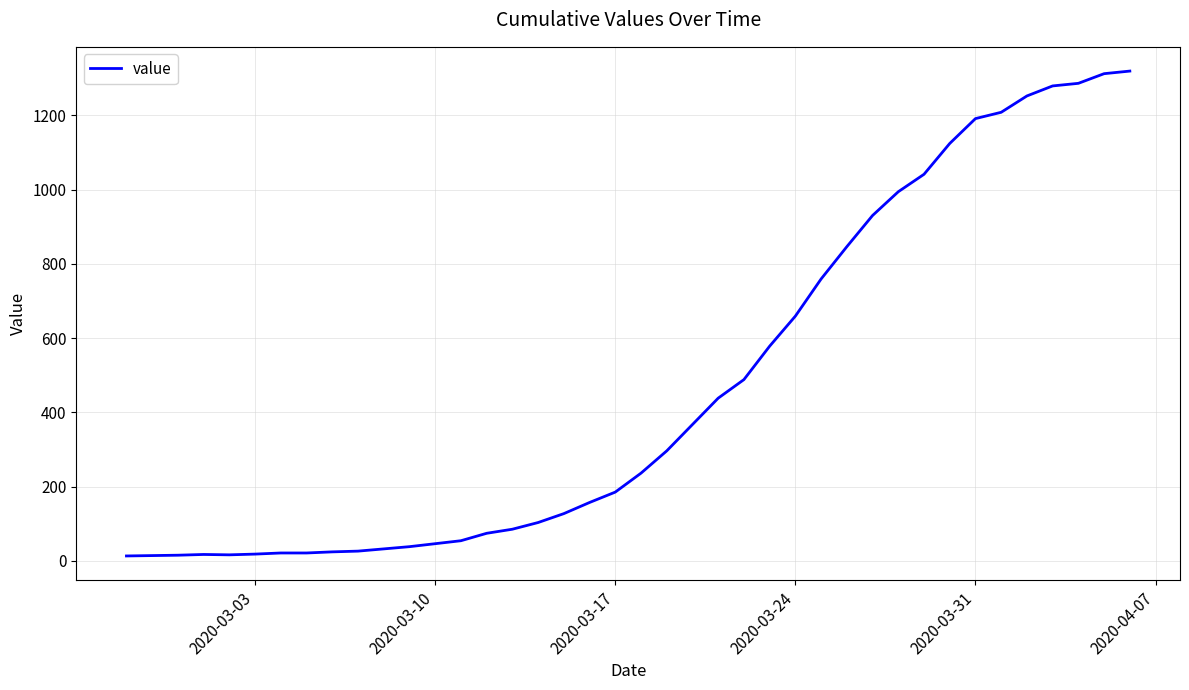

What is the difference between the maximum and minimum values?

1306